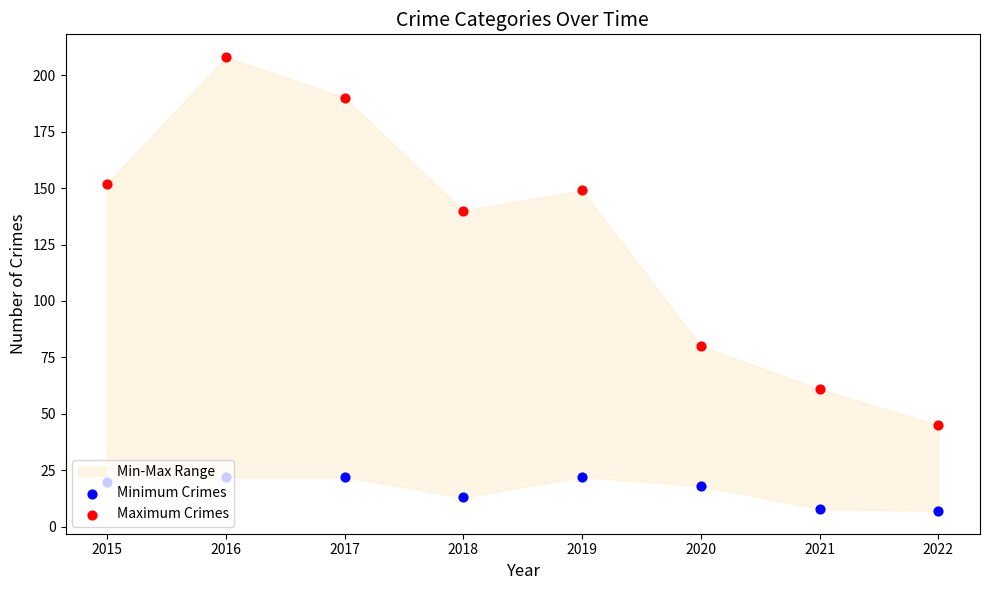

What is the total value across all series at 2015?

172